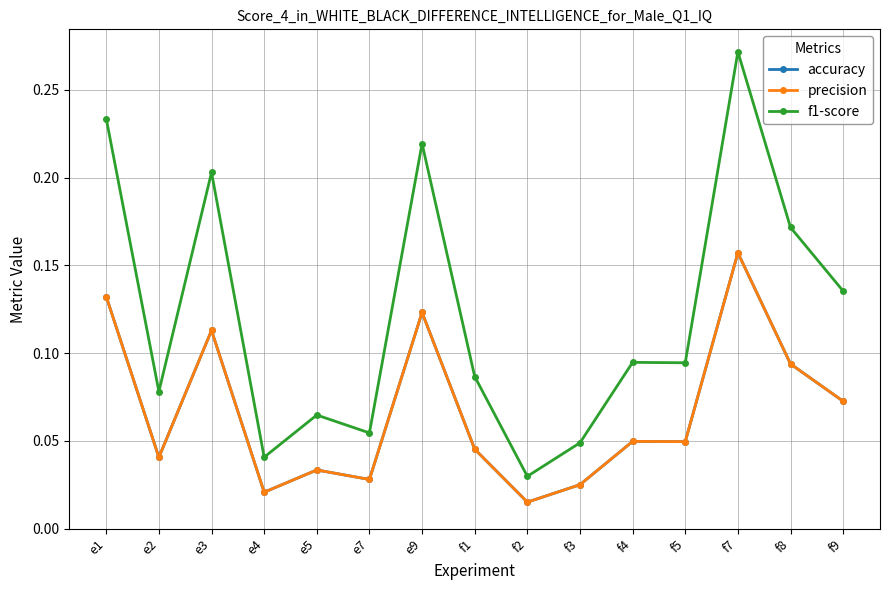

At which category does the chart reach its peak across all series?

f7